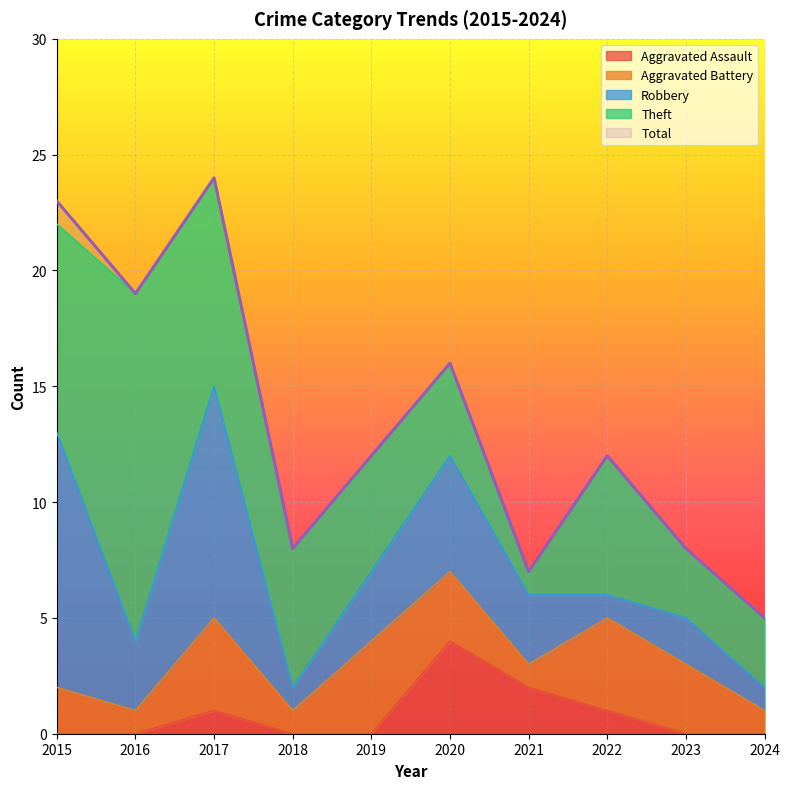

Reading left to right, transcribe all the data shown in this chart.

Aggravated Assault: 0	0	1	0	0	4	2	1	0	0
Aggravated Battery: 2	1	4	1	4	3	1	4	3	1
Robbery: 11	3	10	1	3	5	3	1	2	1
Theft: 9	15	9	6	5	4	1	6	3	3
Total: 23	19	24	8	12	16	7	12	8	5